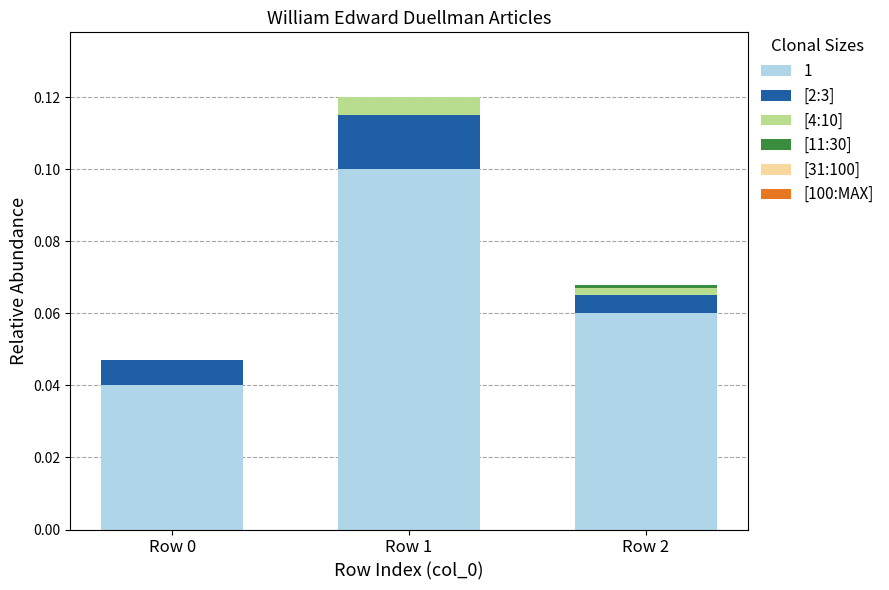

Are the bars horizontal?

No